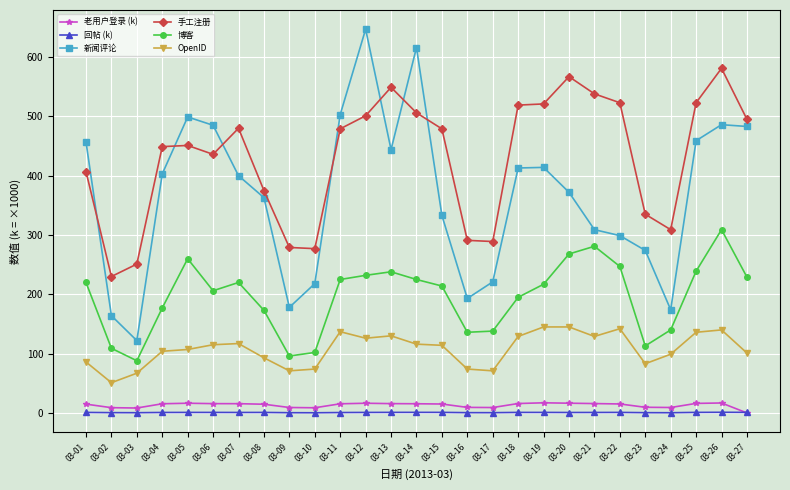

What is the value of the 手工注册 point at the 26th from the left?

581.0